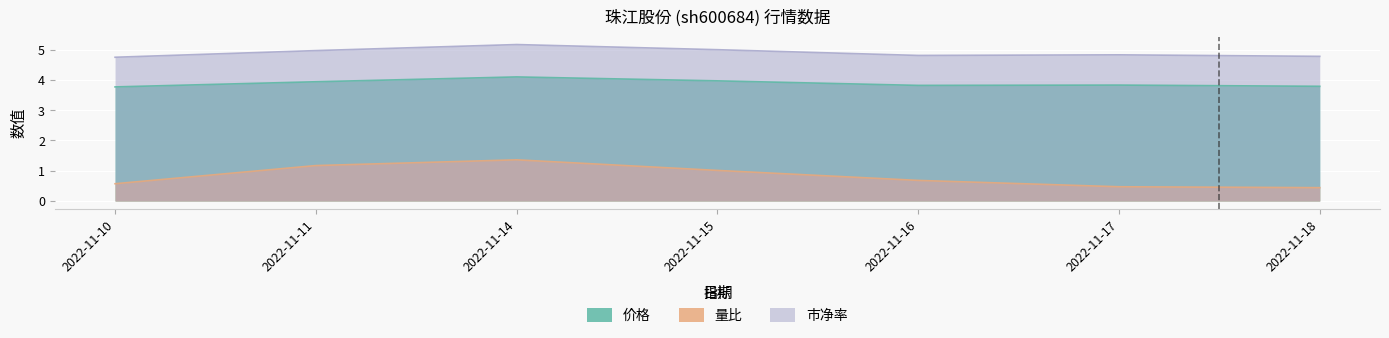

What is the value of the 量比 point at the 4th from the left?

1.0